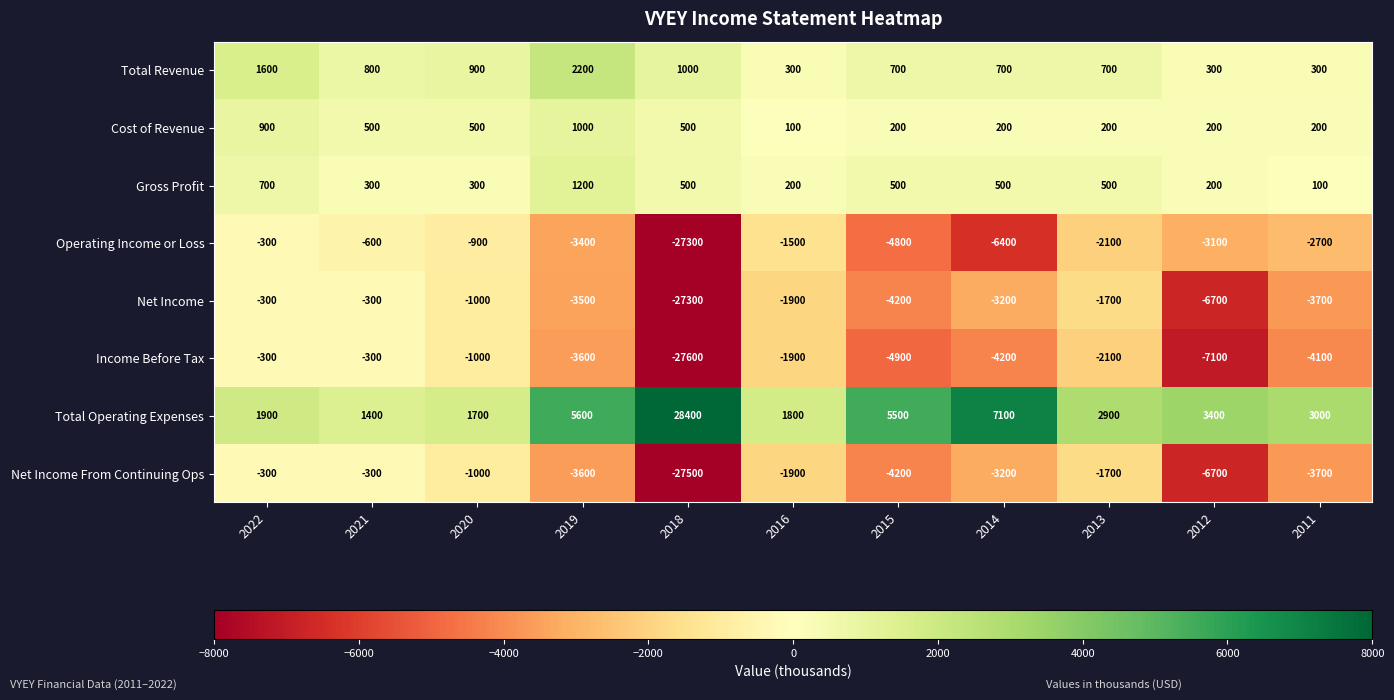

What is the difference between the maximum and second lowest values in the Total Operating Expenses series?

26700